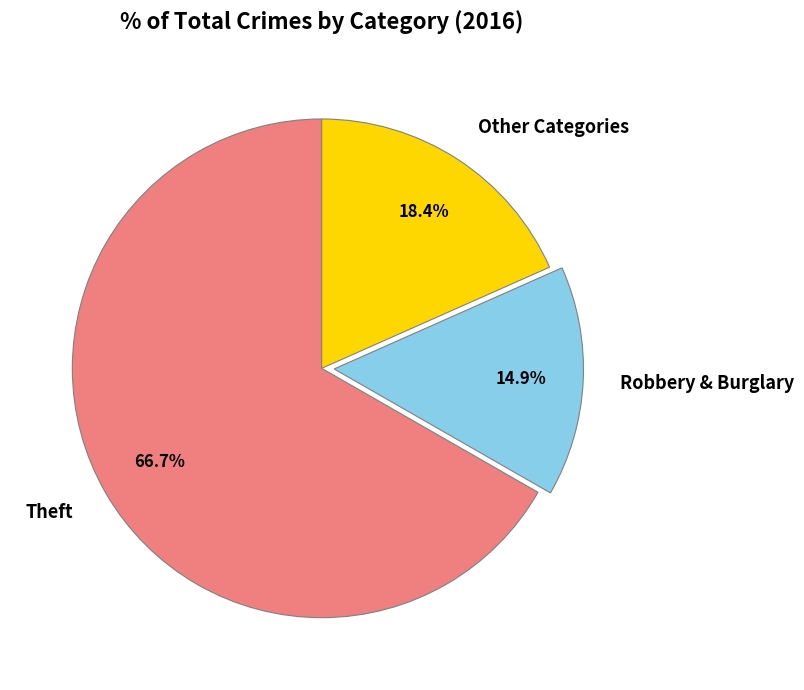

Rank the categories by value from highest to lowest.

Theft, Other Categories, Robbery & Burglary